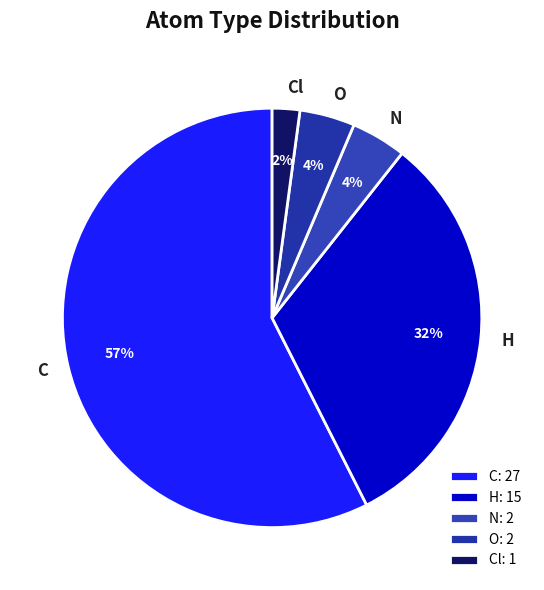

Is the sum of N and Cl greater than half?

No